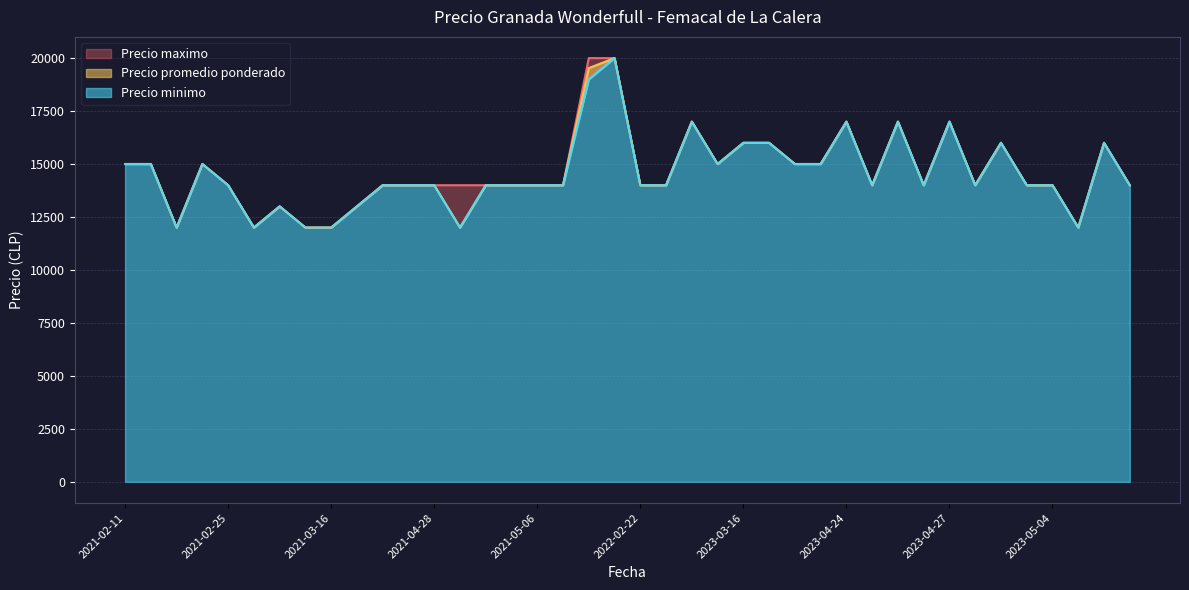

What is the minimum value for Precio promedio ponderado?

12000